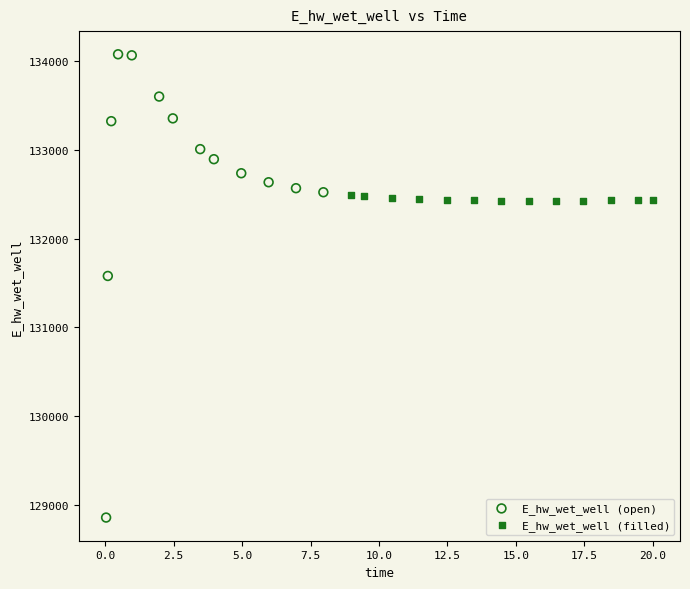

What are all the series names shown in the legend?

E_hw_wet_well (open), E_hw_wet_well (filled)